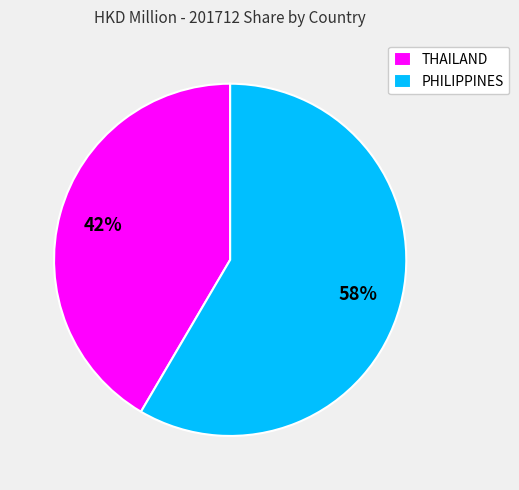

How many segments does this pie chart have?

2